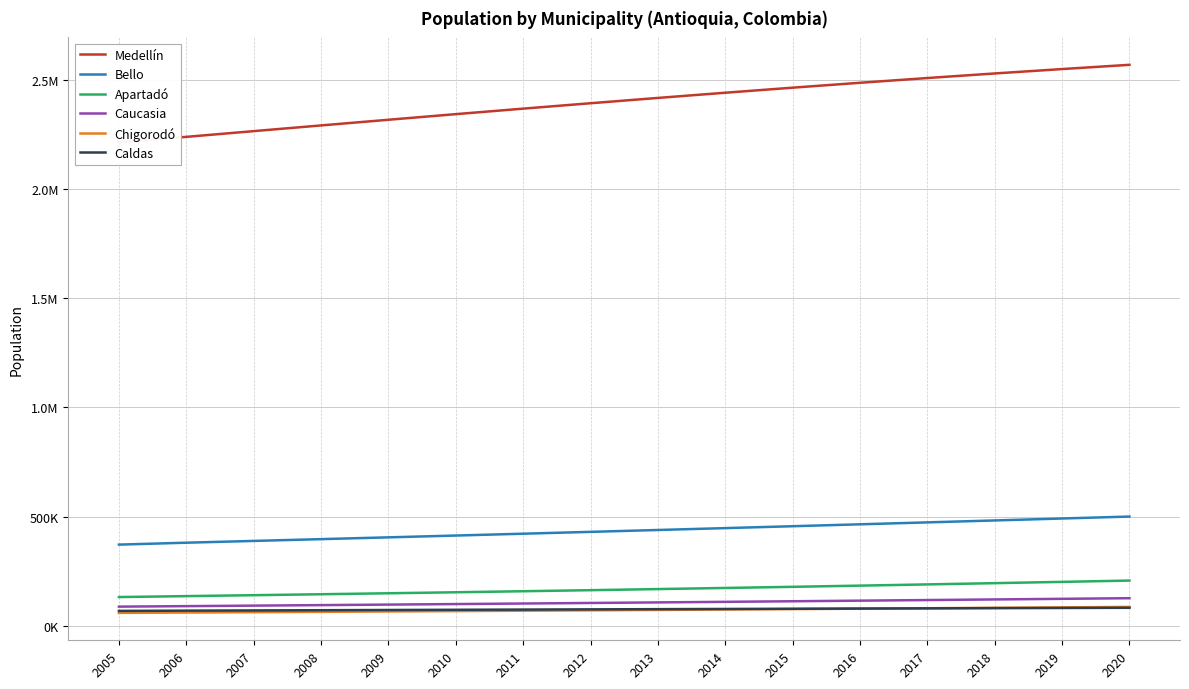

What is the sum of all Apartadó values?

2669377